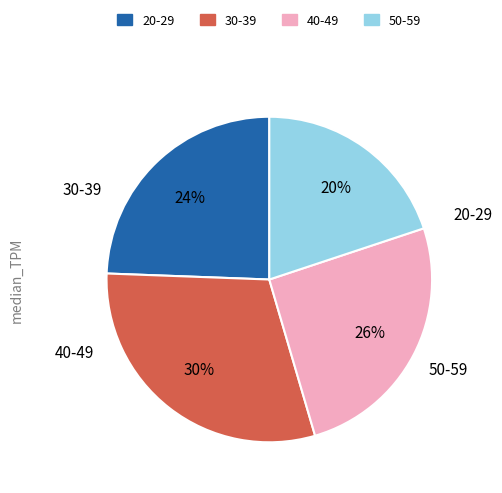

Does any single category account for the majority?

No